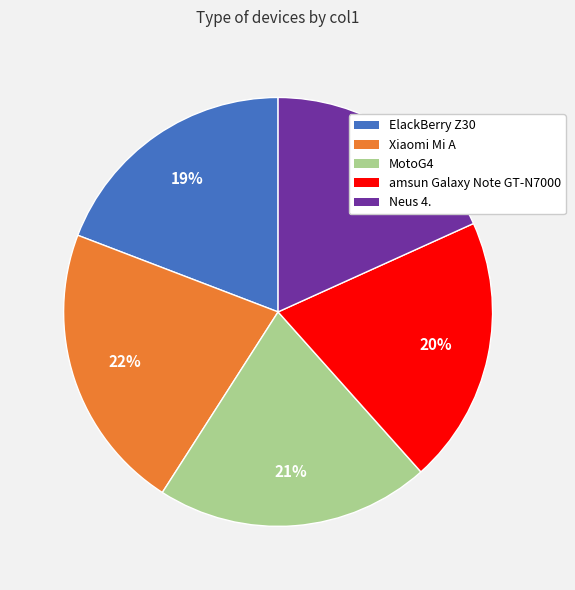

True or false: Neus 4. accounts for 6% of the total.

False